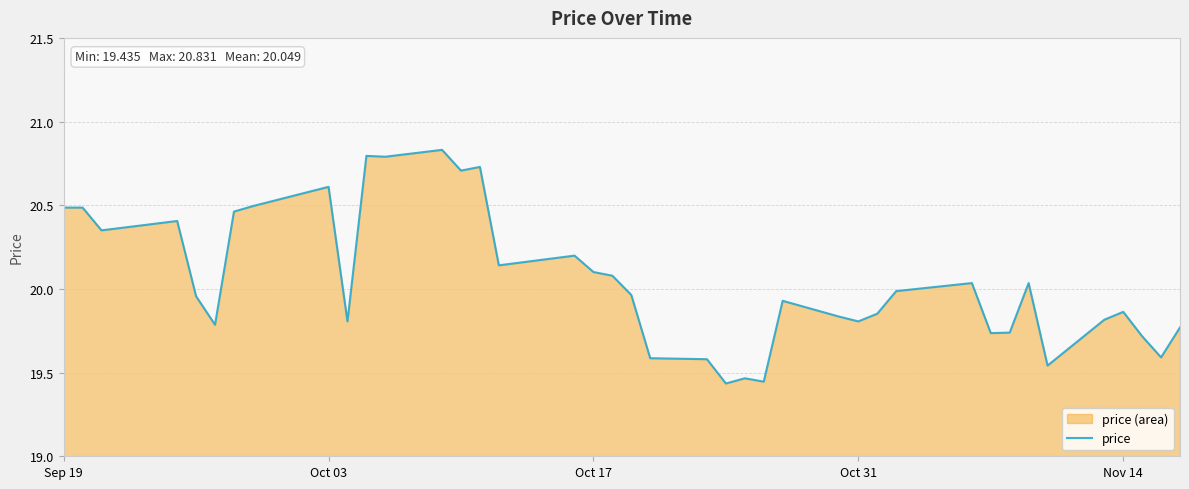

What is the difference between the maximum and minimum values?

1.4